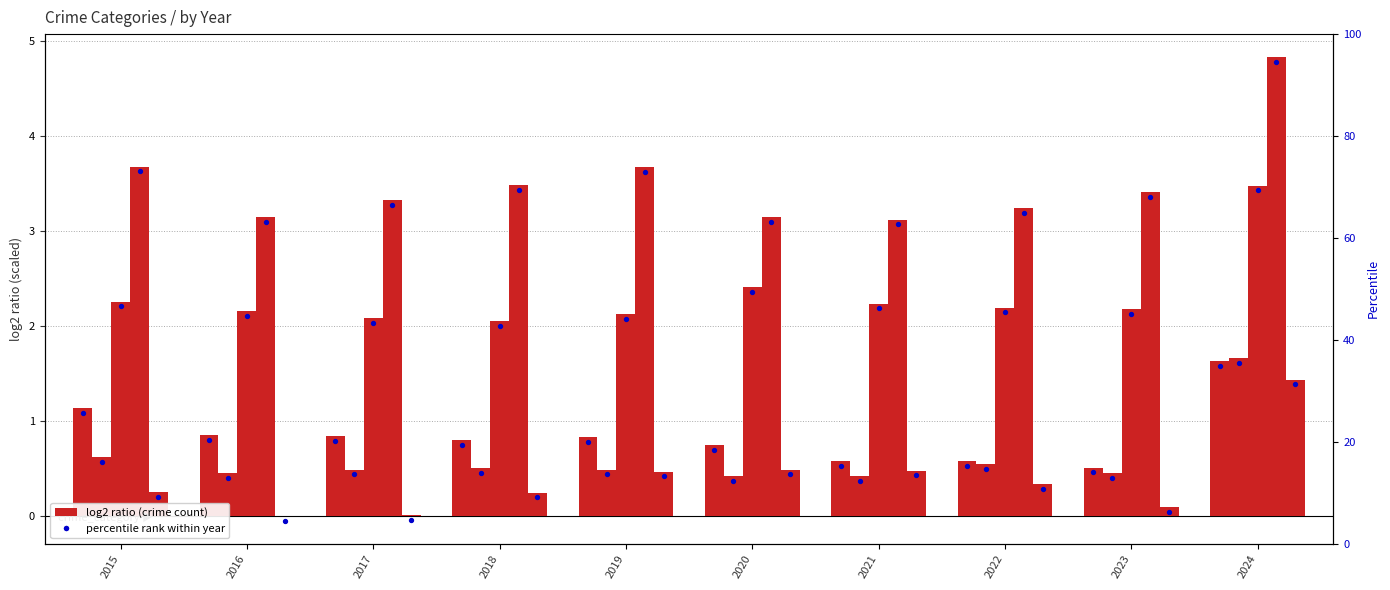

Is the value of Criminal Sexual Assault at 2021 greater than the value of Robbery at 2019?

Yes